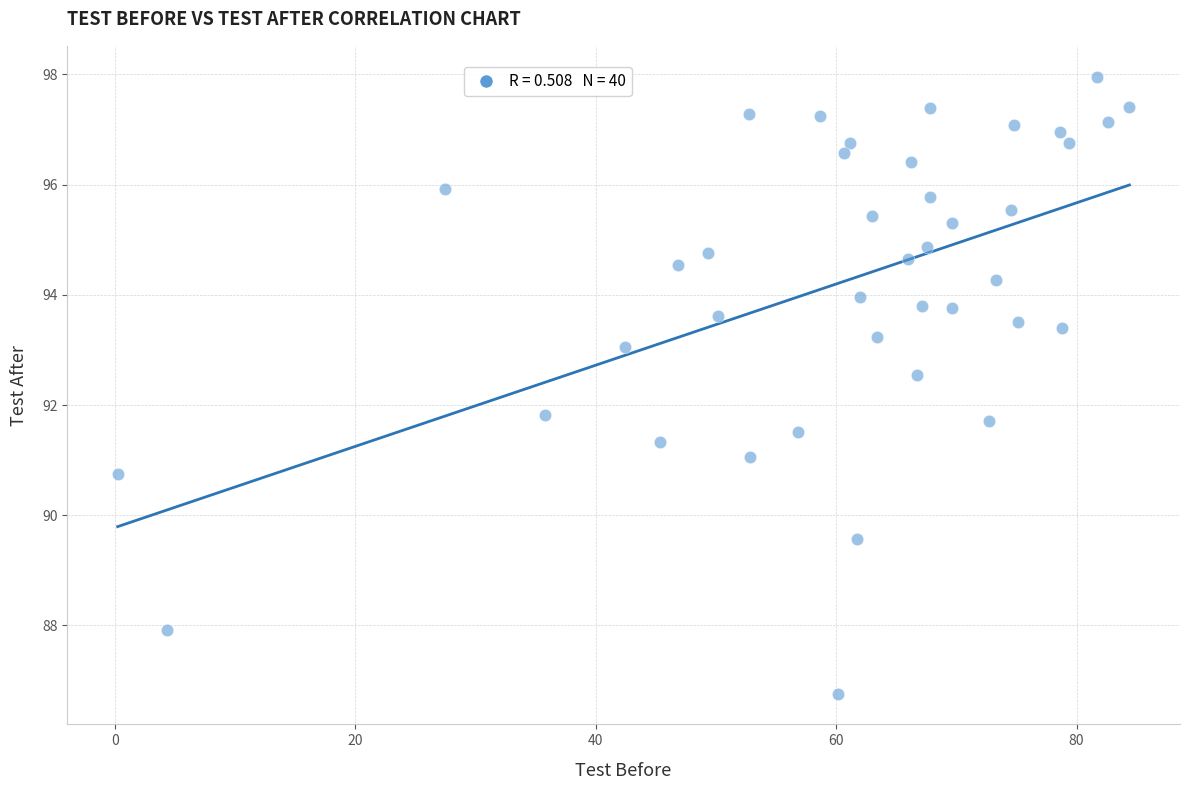

What is the range of Y values (max minus min)?

11.2